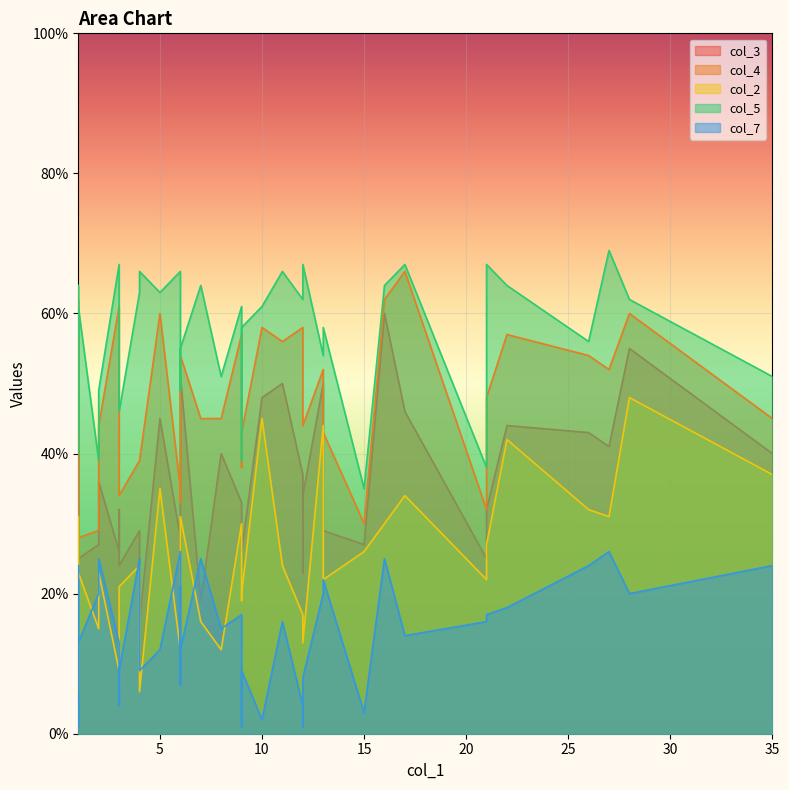

True or false: col_4 and col_3 cross at least once.

False